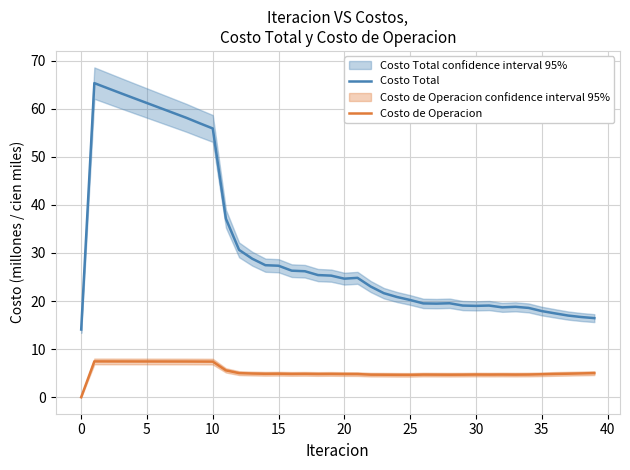

Does the chart have visible grid lines?

Yes